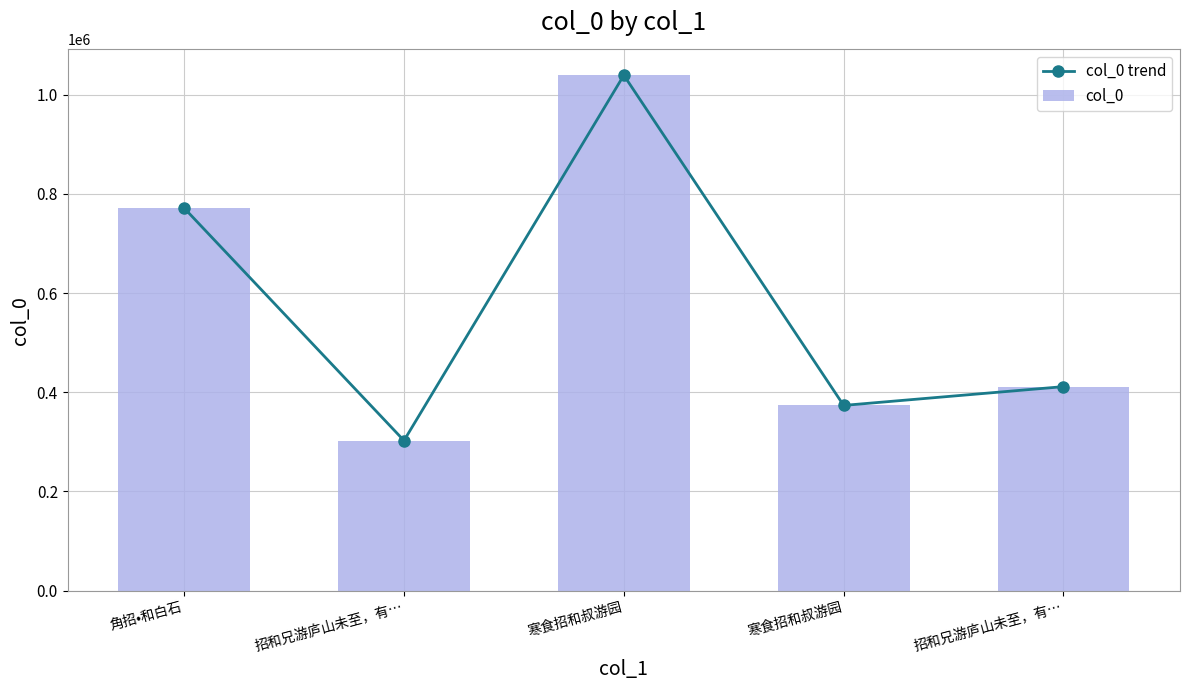

Between 招和兄游庐山未至，有… and 招和兄游庐山未至，有…, which is larger?

招和兄游庐山未至，有…